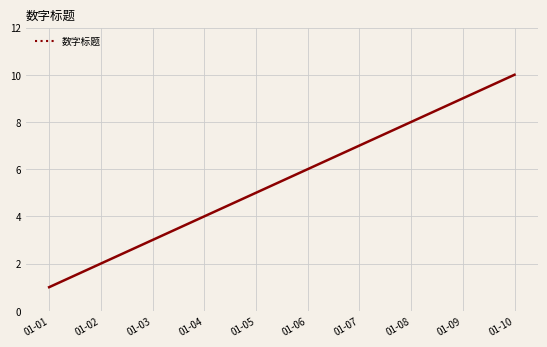

Reading left to right, what are all the values shown in this chart?

1	2	3	4	5	6	7	8	9	10